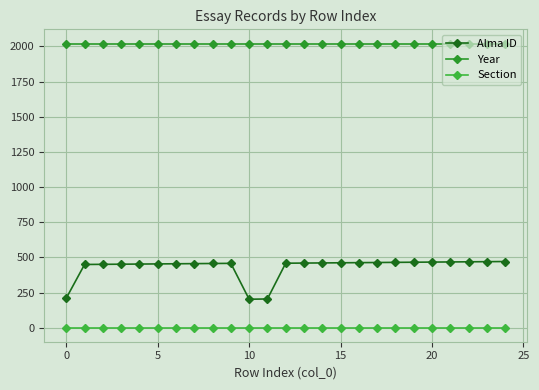

True or false: Year and Alma ID cross at least once.

False